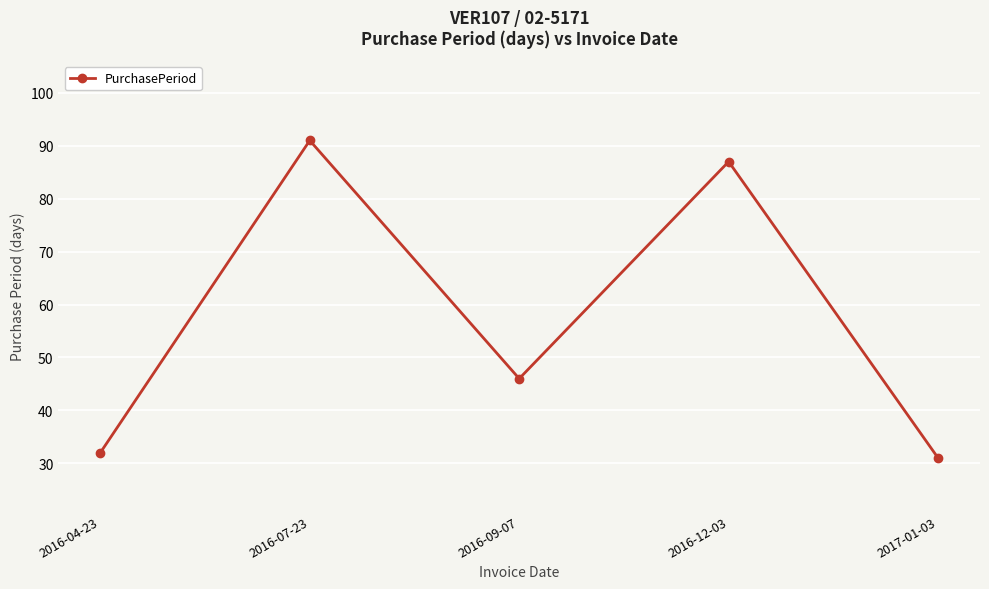

What is the label of the 1st point from the left?

2016-04-23